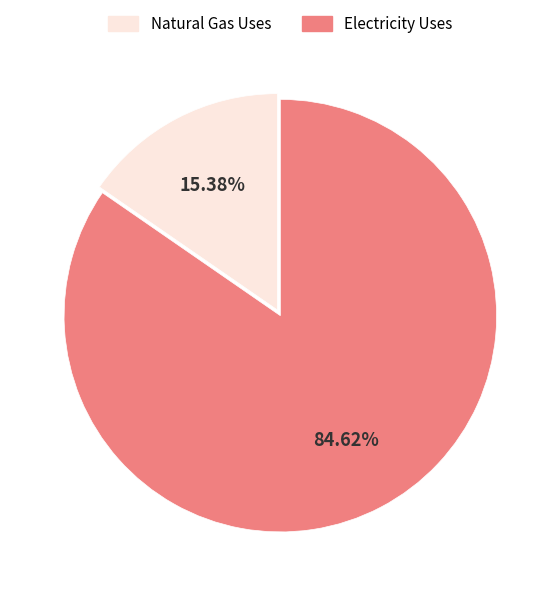

How many segments does this pie chart have?

2